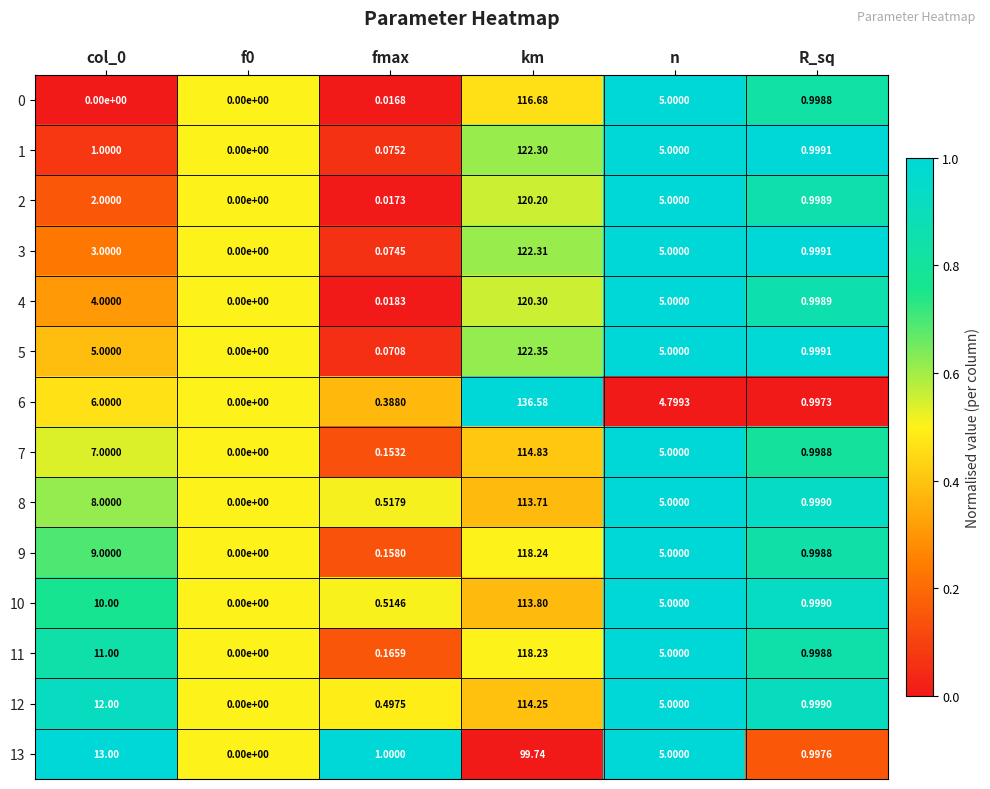

At which label does 3 reach its peak?

km